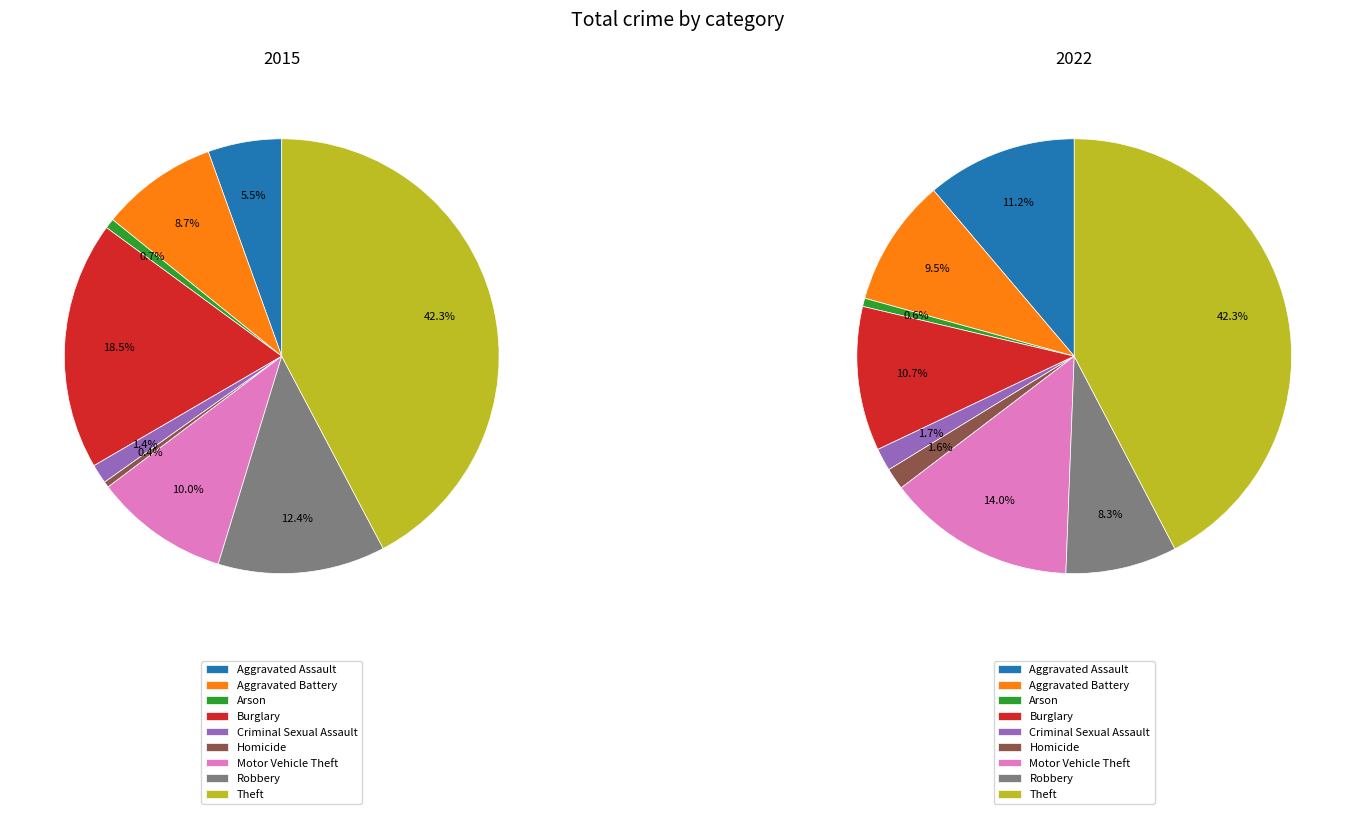

Rank the series by their maximum value, from highest to lowest.

2015, 2022